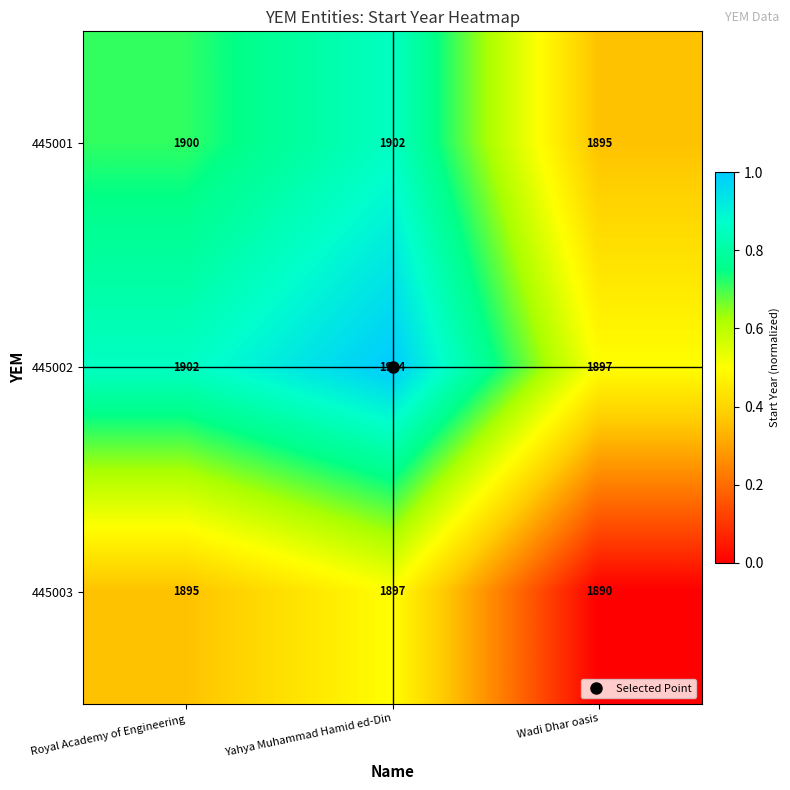

At which category is the sum across all series the highest?

Yahya Muhammad Hamid ed-Din